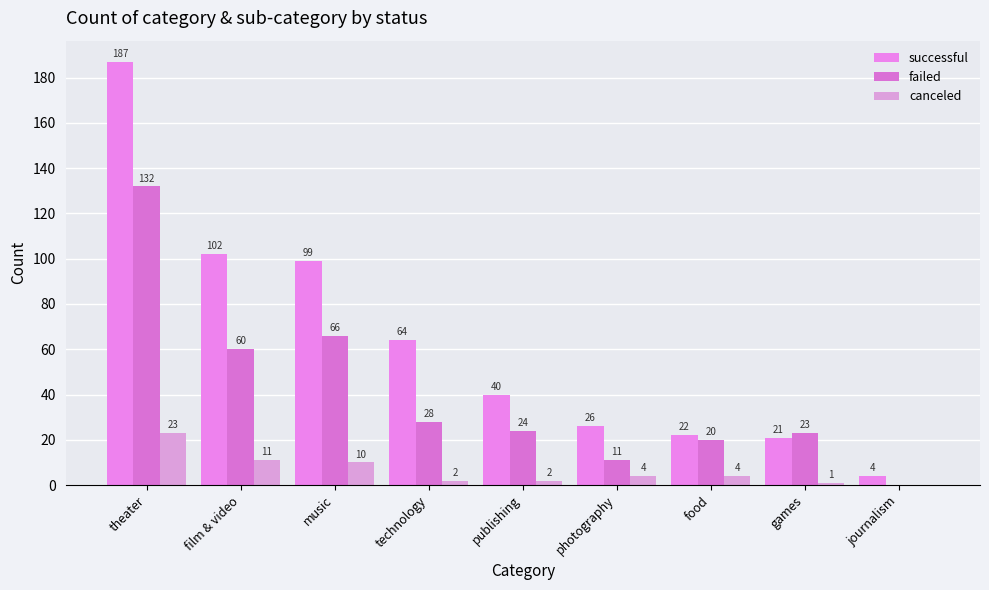

What is the label of the 9th bar from the right?

theater